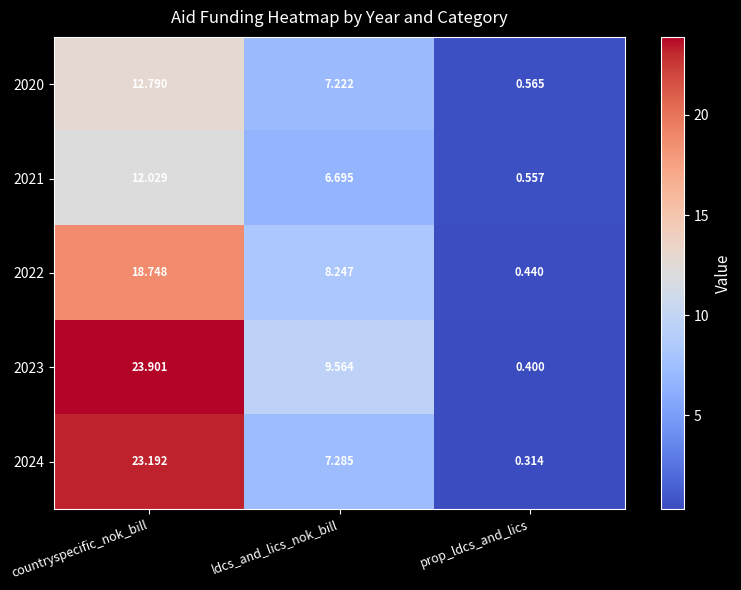

Which series has the largest total across all categories?

2023